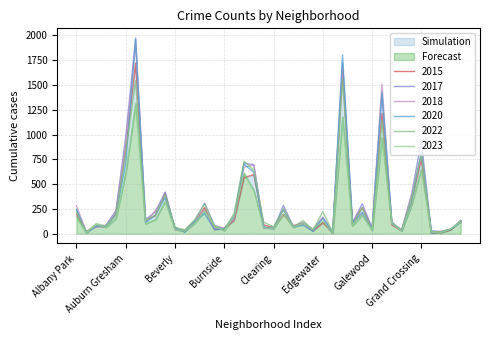

True or false: 2015 has a value of 19 at East Village.

False